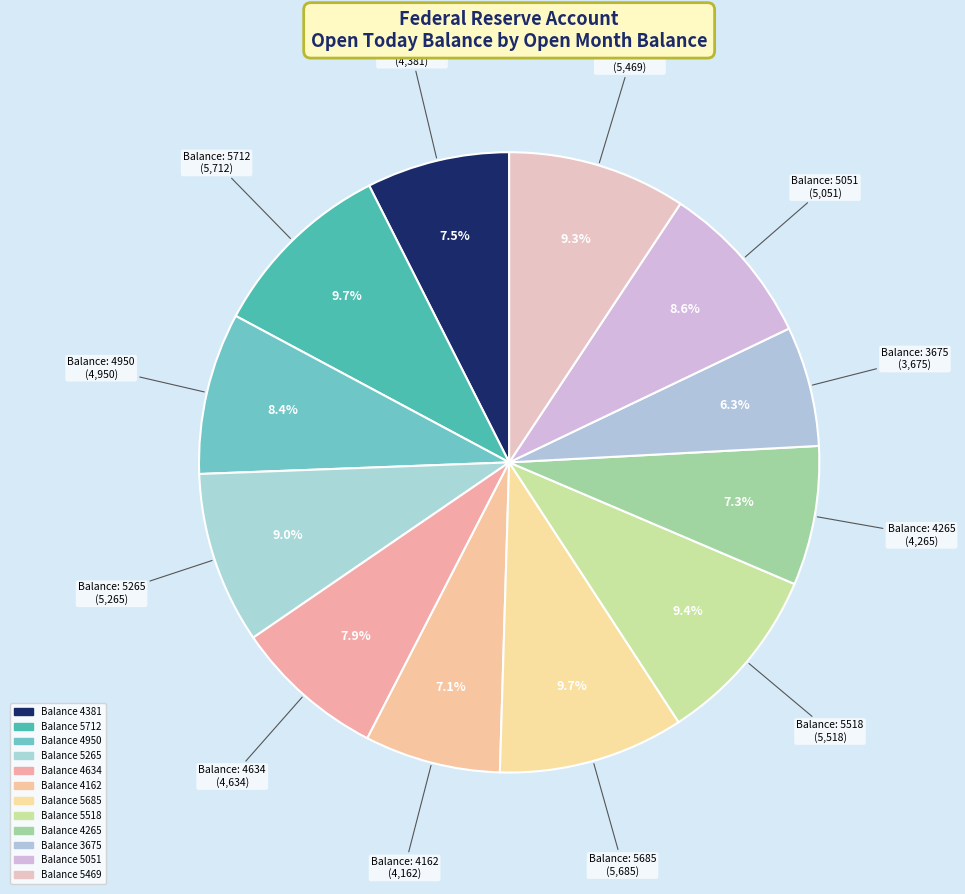

Does any single category account for the majority?

No